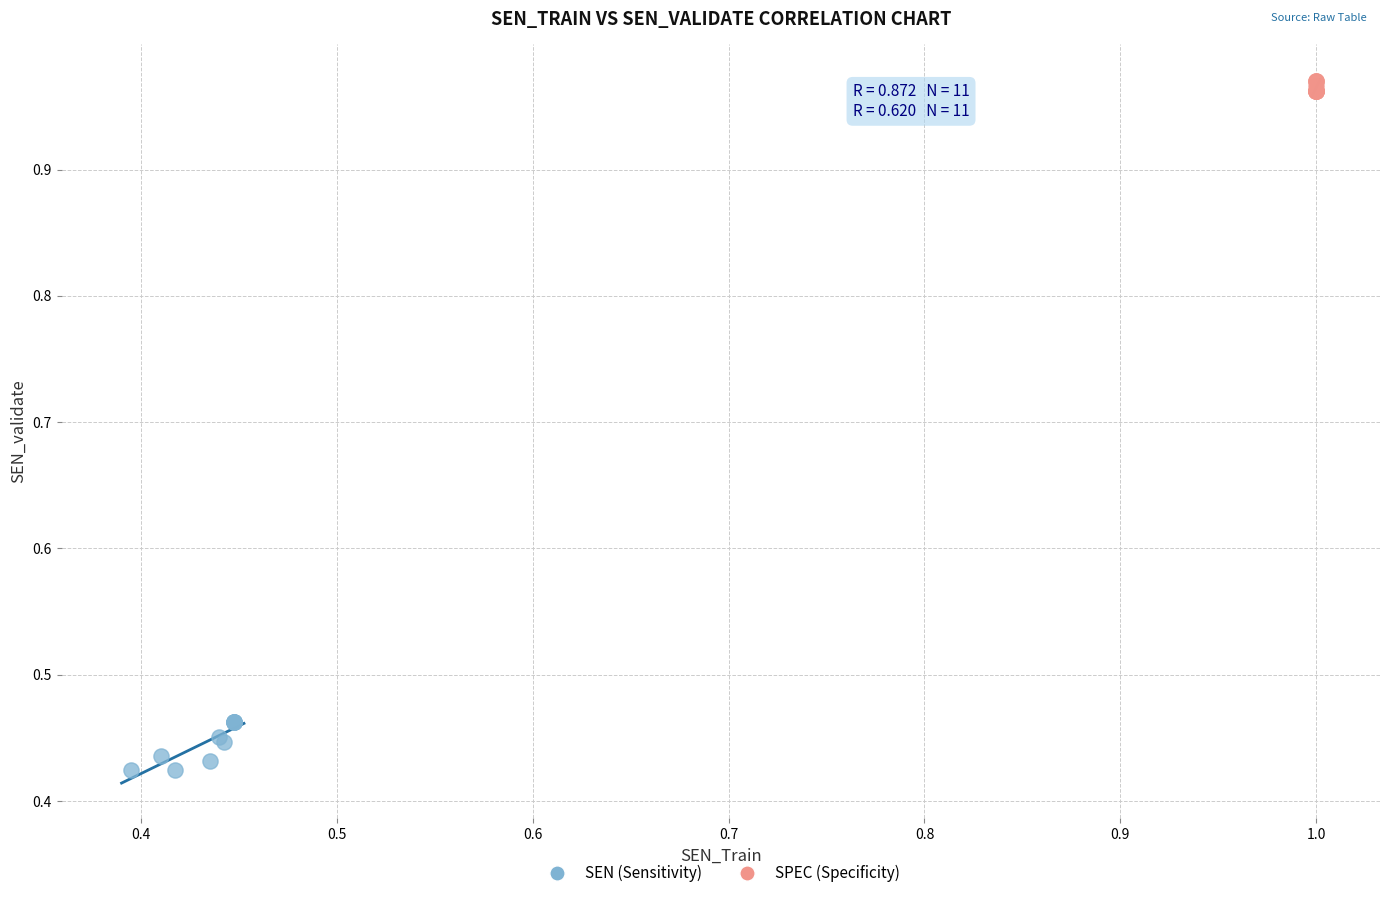

Which series reaches the maximum Y coordinate?

SPEC (Specificity)